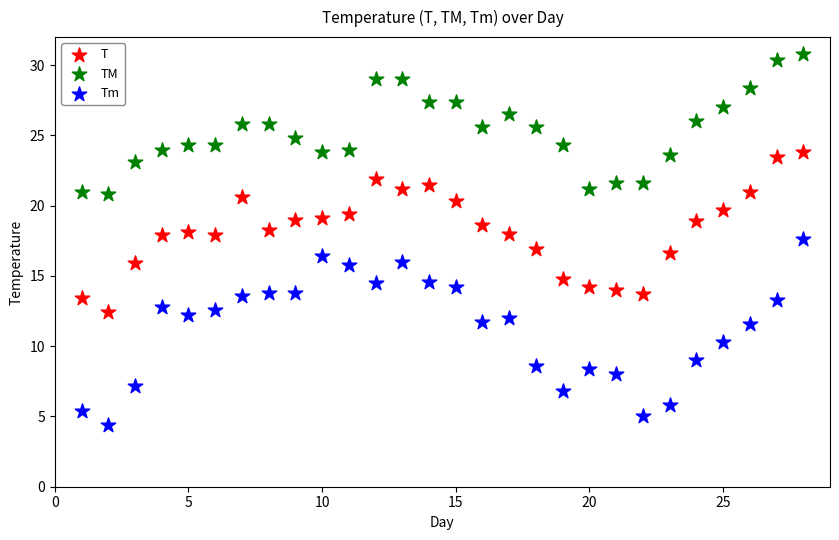

What are all the series names shown in the legend?

T, TM, Tm